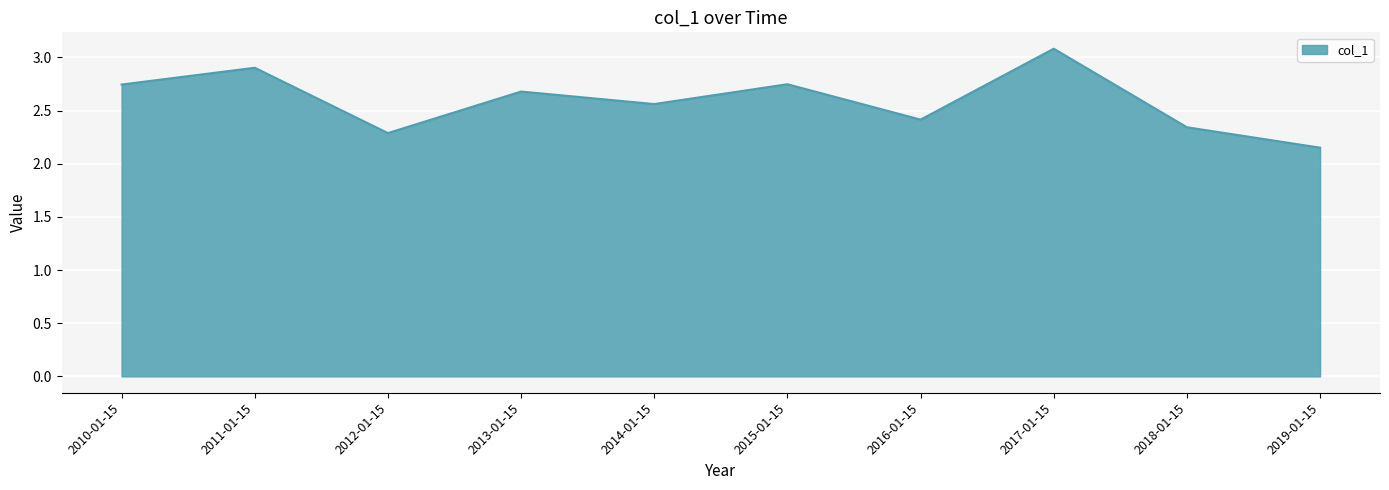

Where is the data nearest to the value 2?

2019-01-15